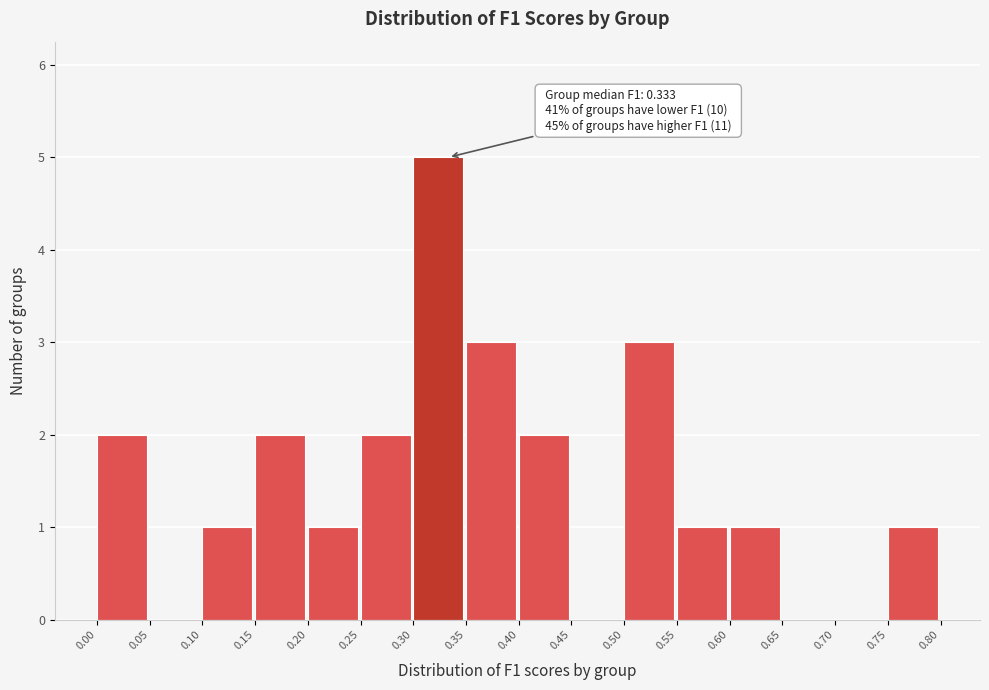

Over which range of the x-axis is the bar tallest?

0.30 to 0.35